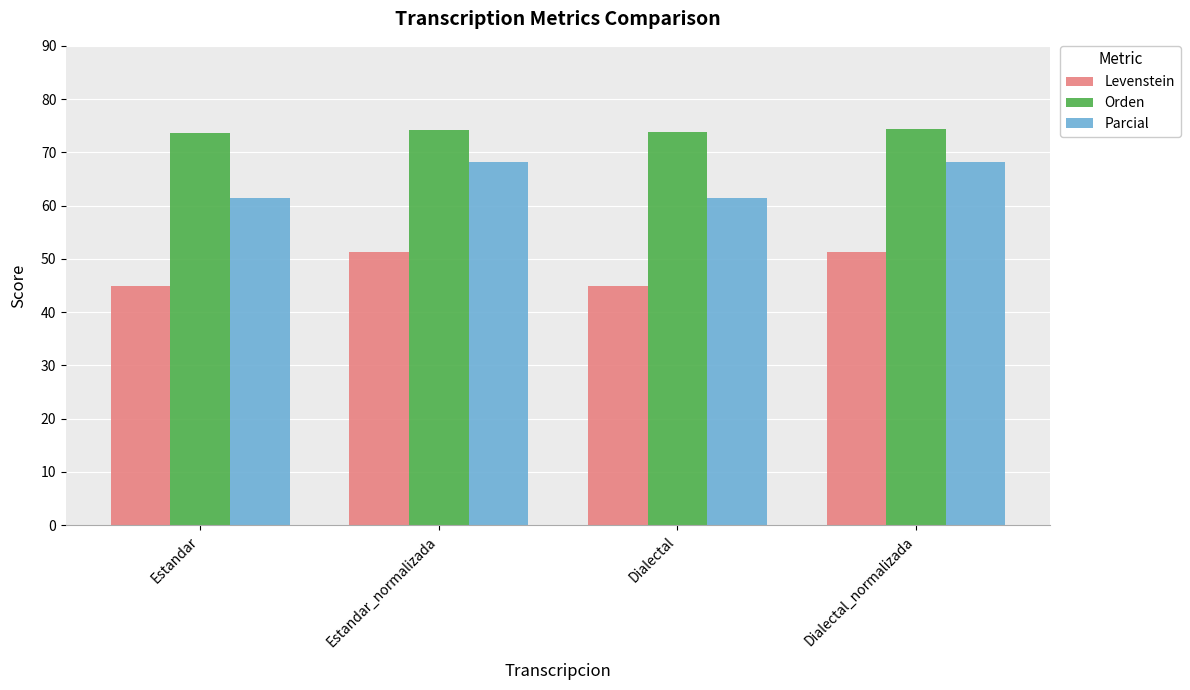

What is the difference between the maximum and minimum values in the Parcial series?

6.9